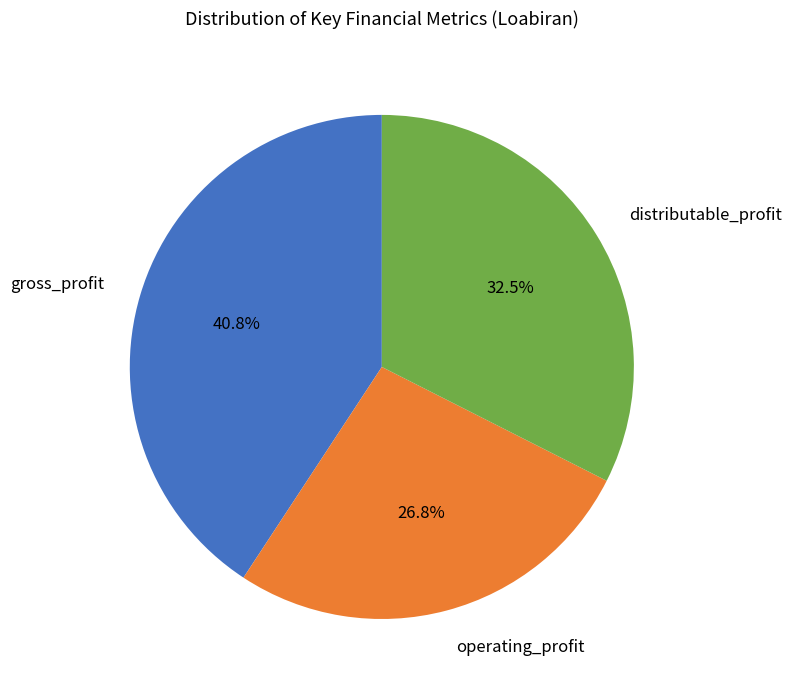

What is the largest slice in the pie chart?

gross_profit